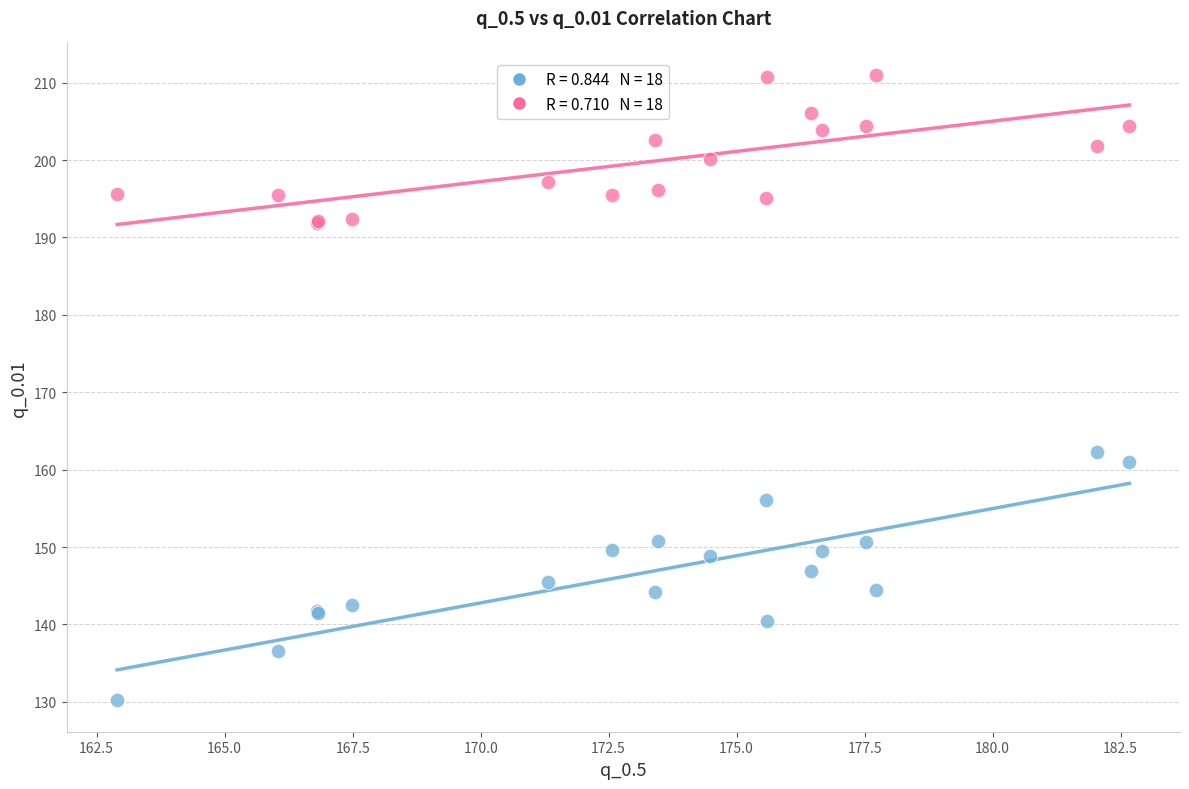

Across all series, what Y value is closest to 170?

162.2